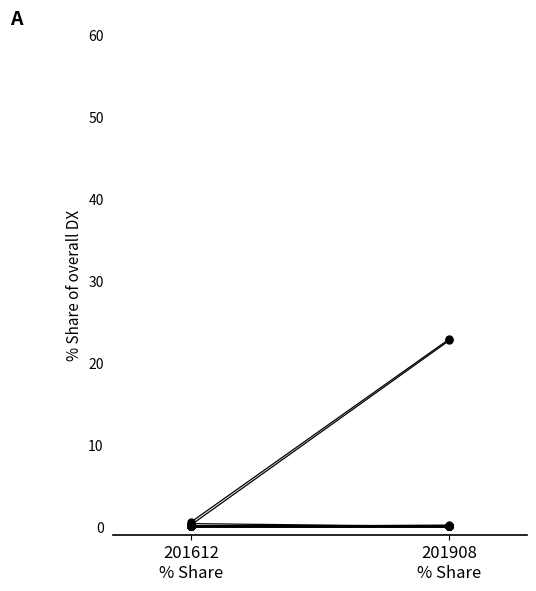

True or false: 201712_share has more than 2 interior local peaks.

False